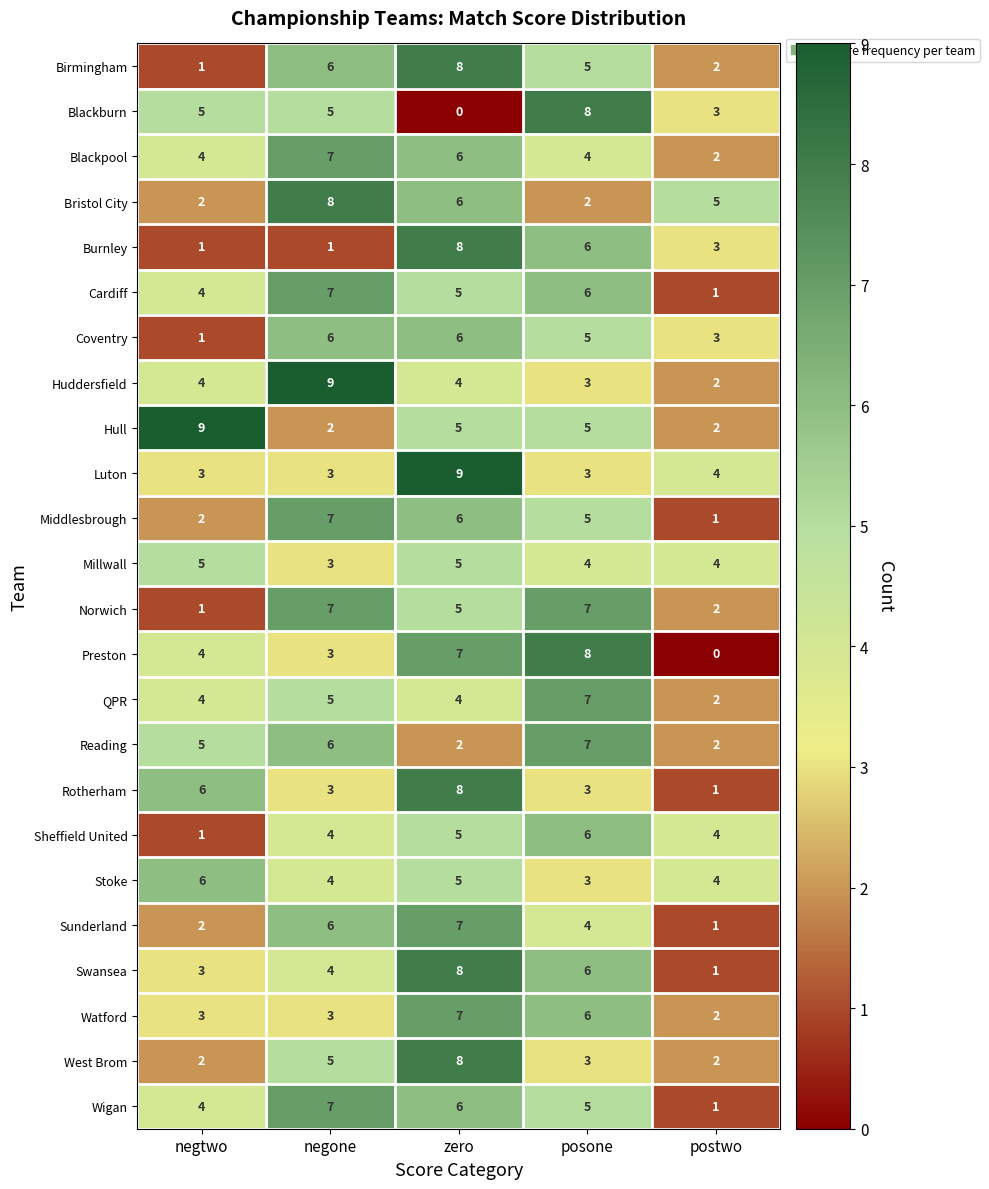

At which label is Norwich closest to 4?

zero